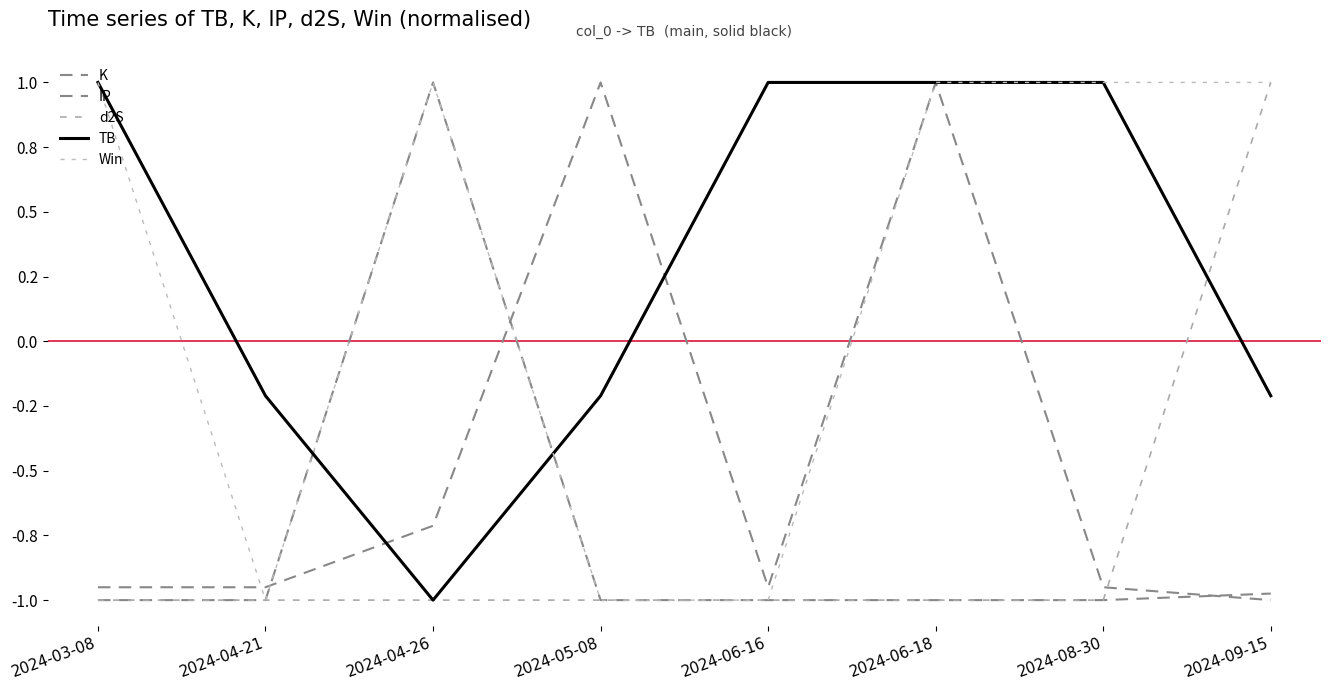

Reading left to right, transcribe all the data shown in this chart.

K: 2024-03-08=-1.0	2024-04-21=-1.0	2024-04-26=-0.7	2024-05-08=1.0	2024-06-16=-1.0	2024-06-18=1.0	2024-08-30=-1.0	2024-09-15=-1.0
IP: 2024-03-08=-1.0	2024-04-21=-1.0	2024-04-26=1.0	2024-05-08=-1.0	2024-06-16=-1.0	2024-06-18=-1.0	2024-08-30=-1.0	2024-09-15=-1.0
d2S: 2024-03-08=-1.0	2024-04-21=-1.0	2024-04-26=-1.0	2024-05-08=-1.0	2024-06-16=-1.0	2024-06-18=-1.0	2024-08-30=-1.0	2024-09-15=1.0
TB: 2024-03-08=1.0	2024-04-21=-0.2	2024-04-26=-1.0	2024-05-08=-0.2	2024-06-16=1.0	2024-06-18=1.0	2024-08-30=1.0	2024-09-15=-0.2
Win: 2024-03-08=1.0	2024-04-21=-1.0	2024-04-26=1.0	2024-05-08=-1.0	2024-06-16=-1.0	2024-06-18=1.0	2024-08-30=1.0	2024-09-15=1.0